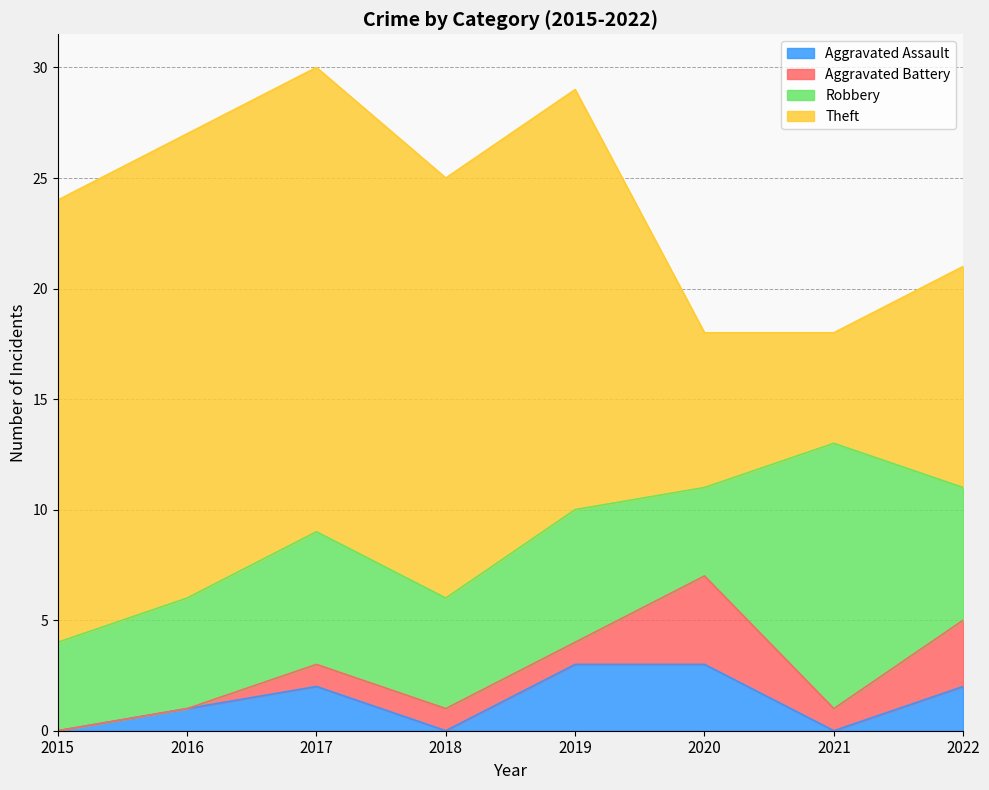

At how many categories does at least one series exceed 15?

5